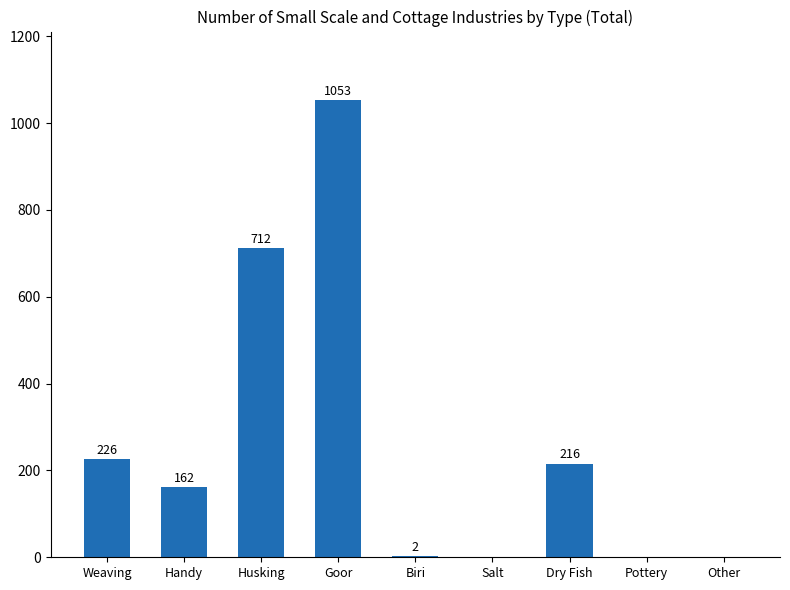

What is the sum of all values?

2371